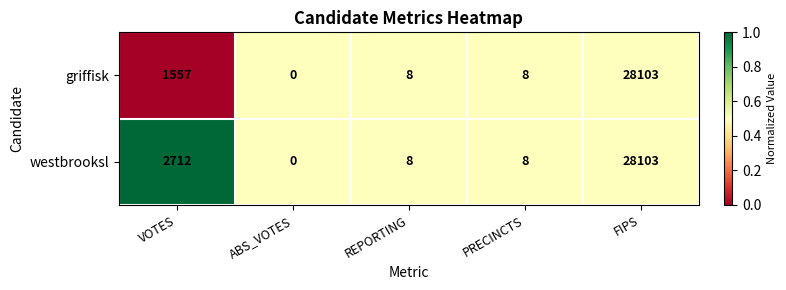

What is the difference between the maximum and second lowest values in the westbrooksl series?

28095